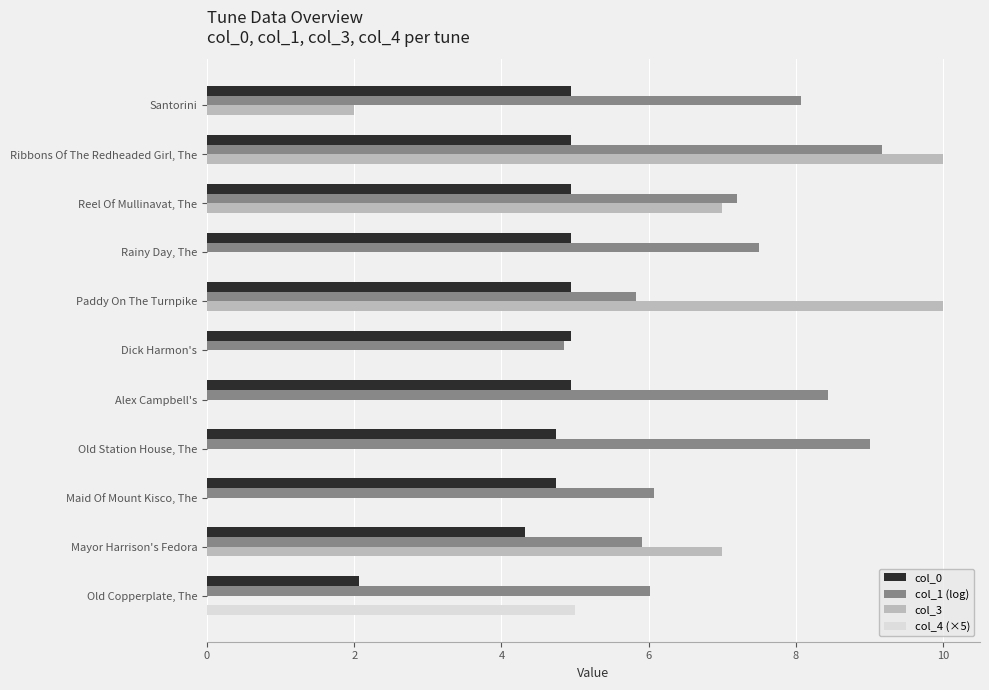

What is the sum of the col_4 (×5) values at Alex Campbell's and Old Copperplate, The?

5.0